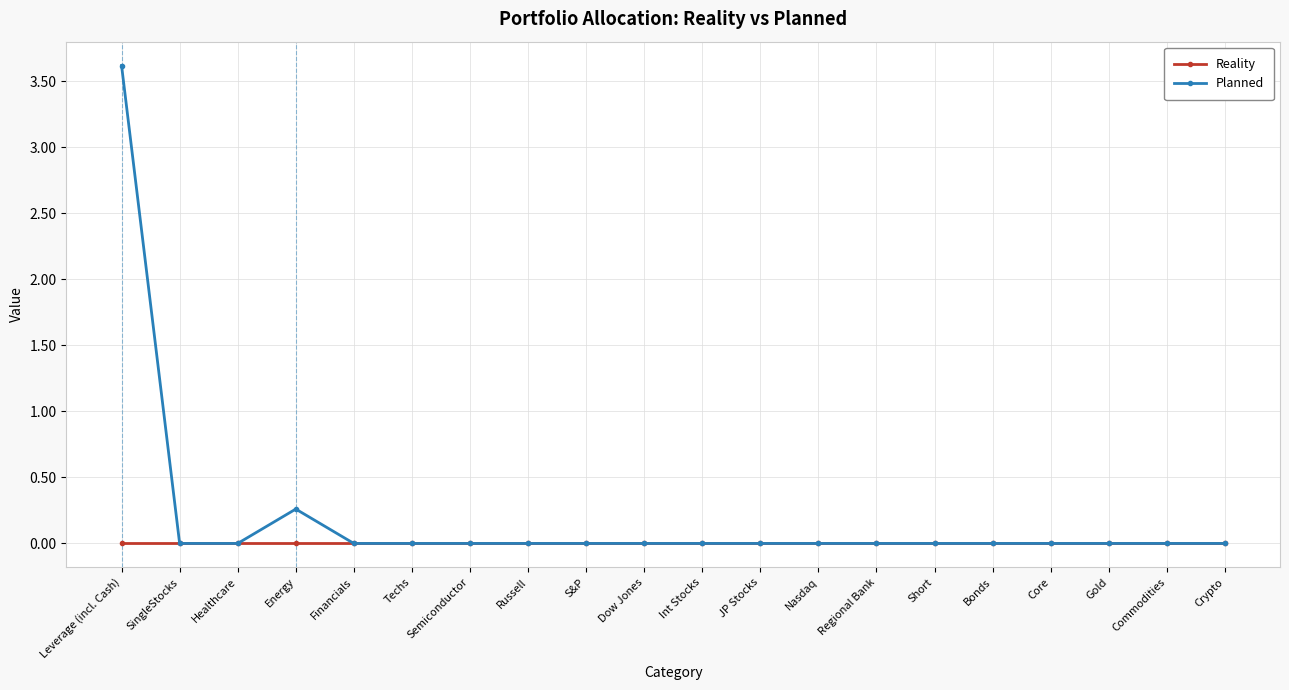

Is it true that Reality equals 0.0 at Dow Jones?

True